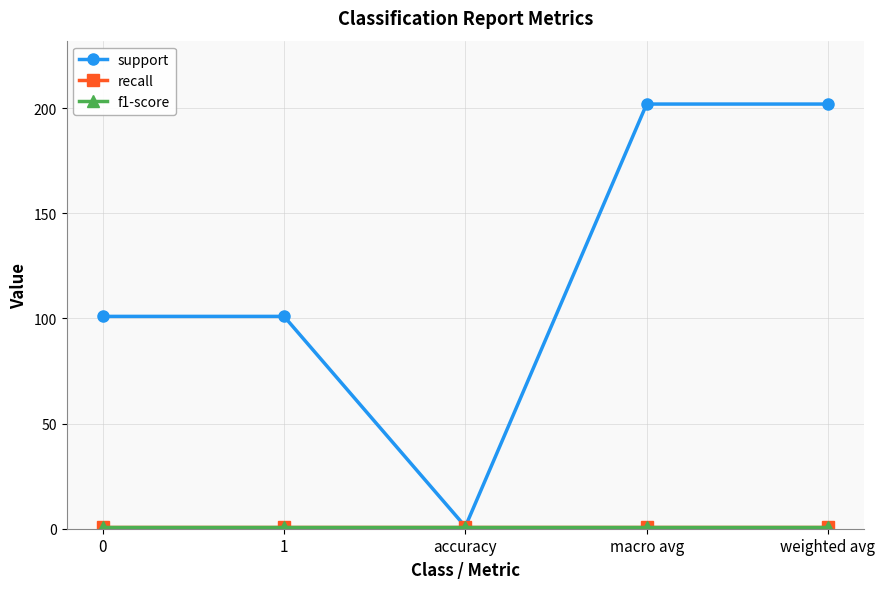

True or false: support and f1-score intersect in this chart.

False